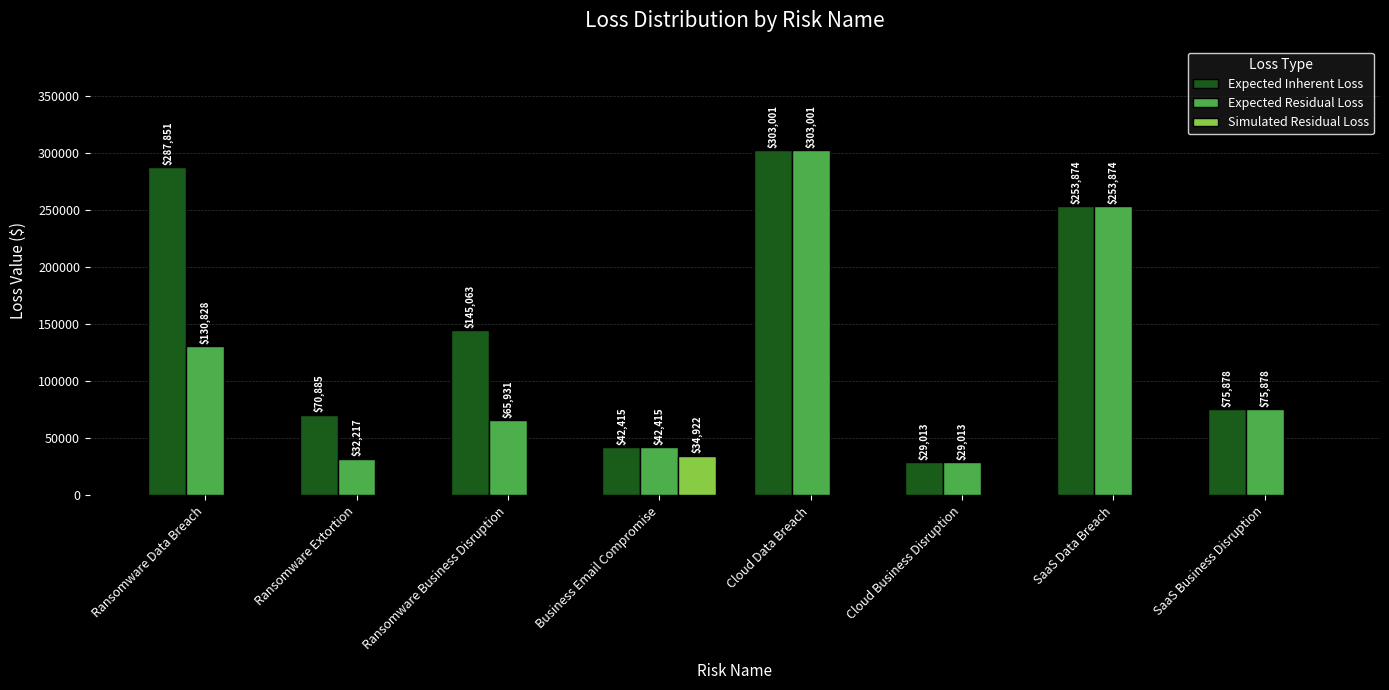

How many values in the Expected Residual Loss series exceed 75877?

4